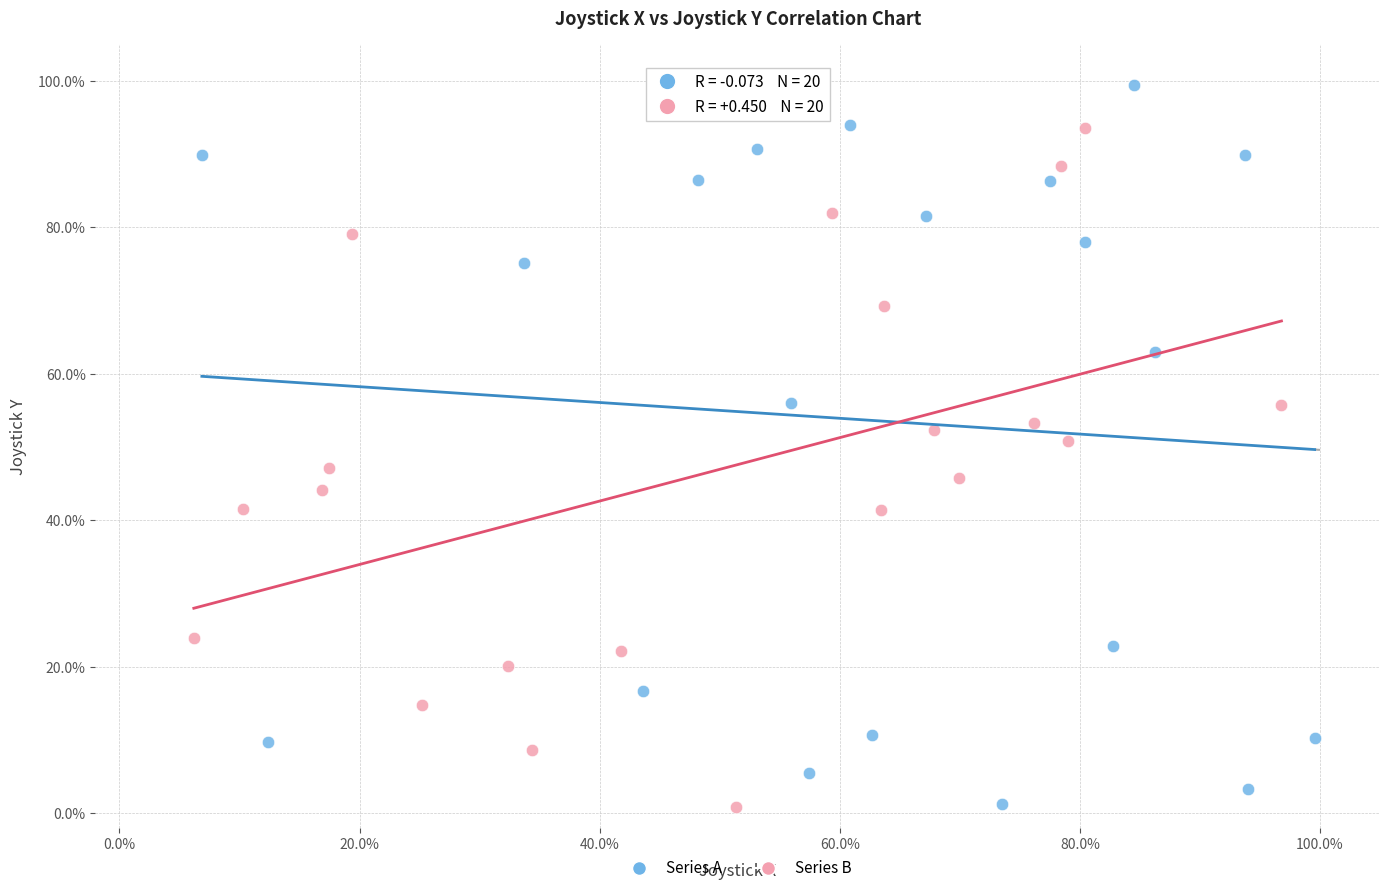

Which series contains the highest Y value?

Series A